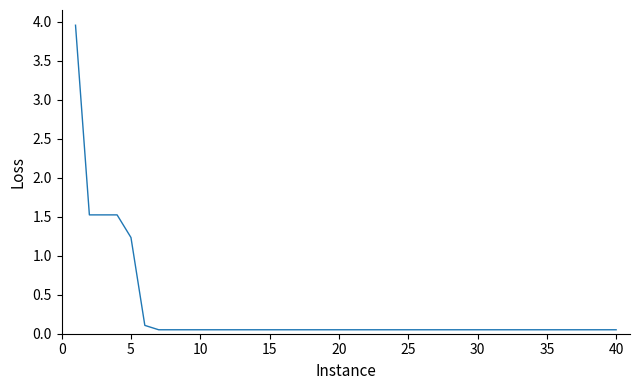

What is the difference between the maximum and minimum values?

3.9